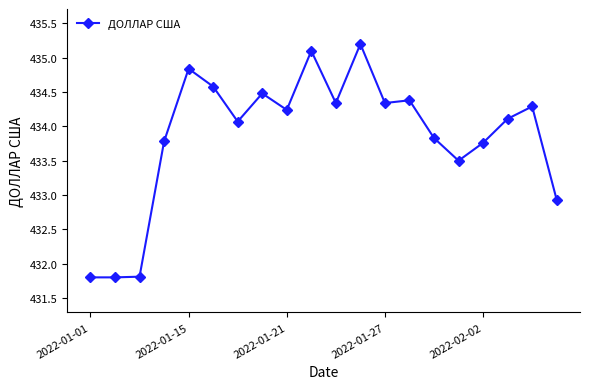

What is the sum of all values?

8677.2